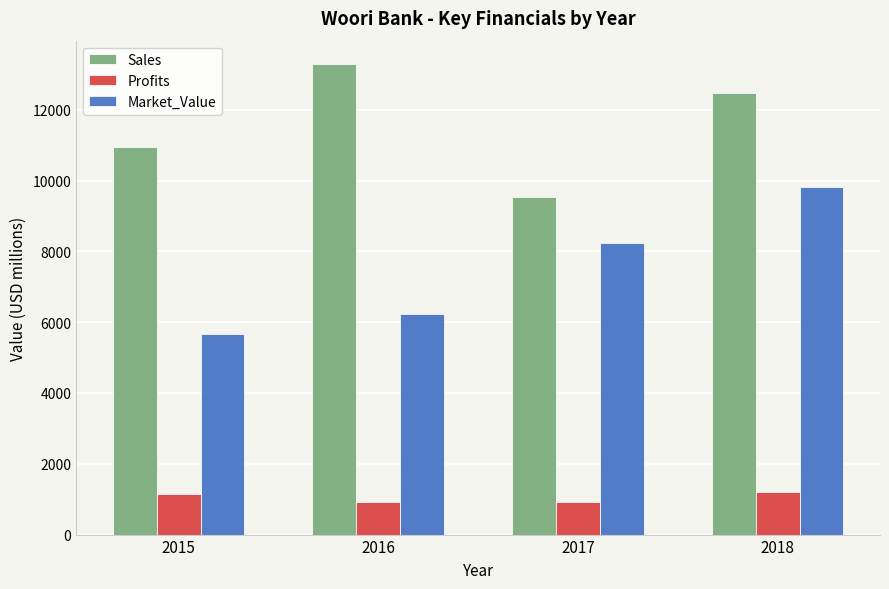

Which series changed the most between 2015 and 2018?

Market_Value